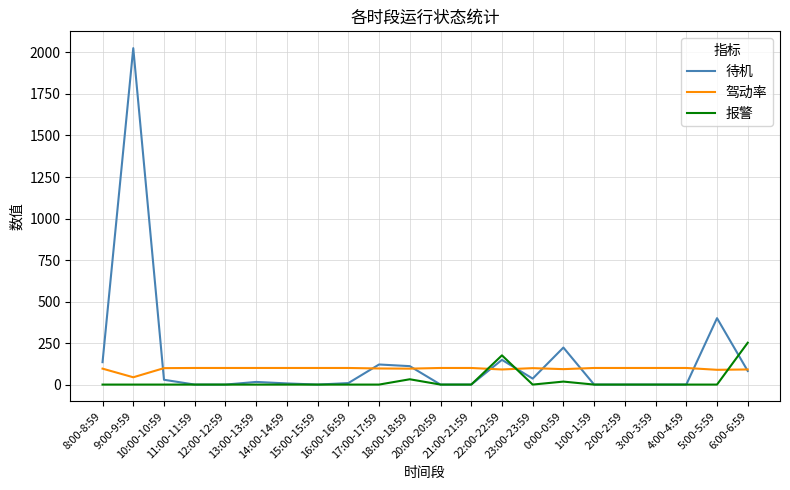

What is the total value across all series at 15:00-15:59?

100